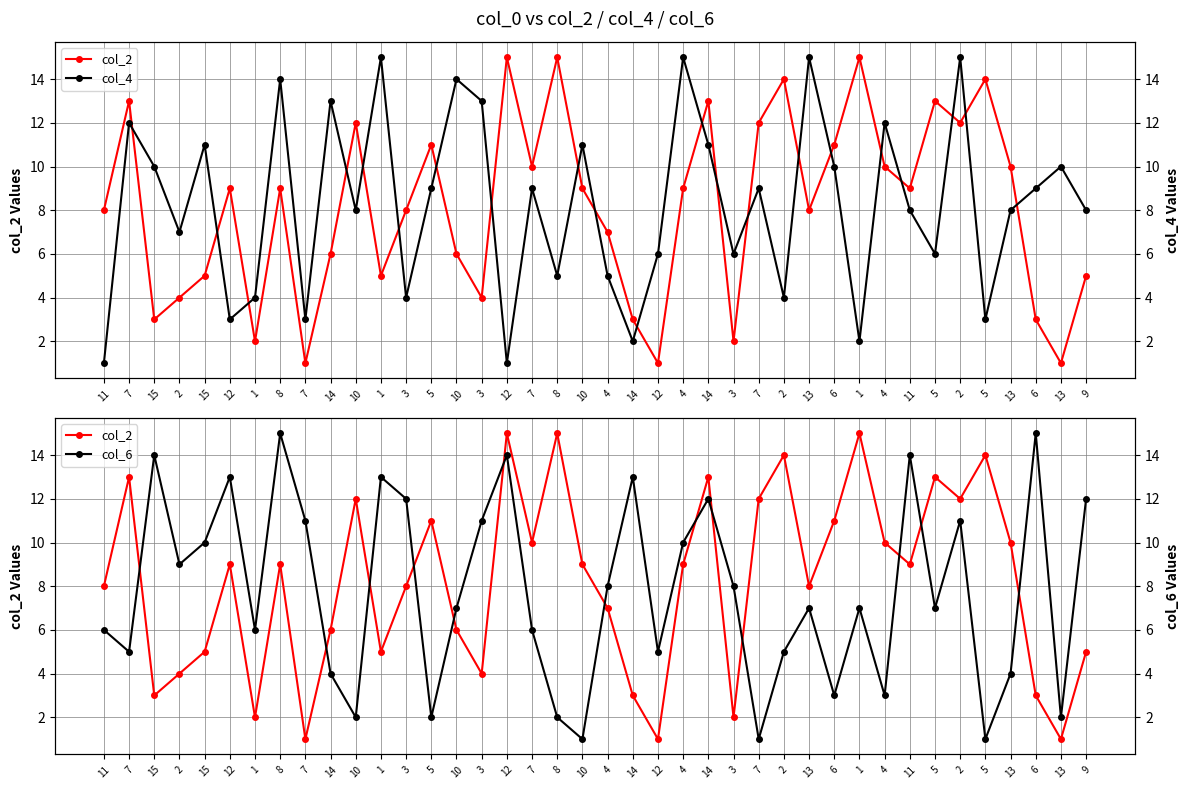

True or false: col_2 and col_4 intersect in this chart.

True